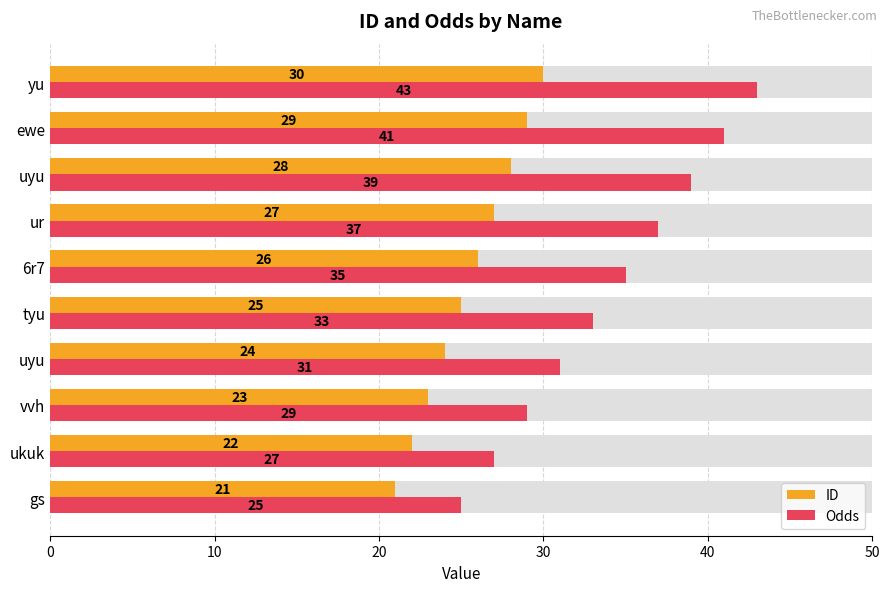

Which series has the largest total across all categories?

Odds